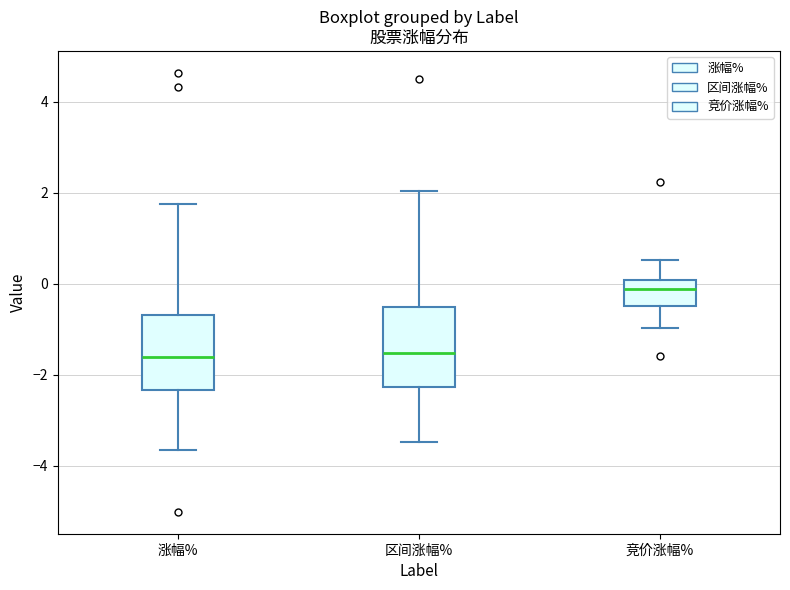

Where does the upper whisker of the box for 竞价涨幅% end on the y-axis? The values are not printed on the chart, so give them approximately, as read against the axis.

0.6